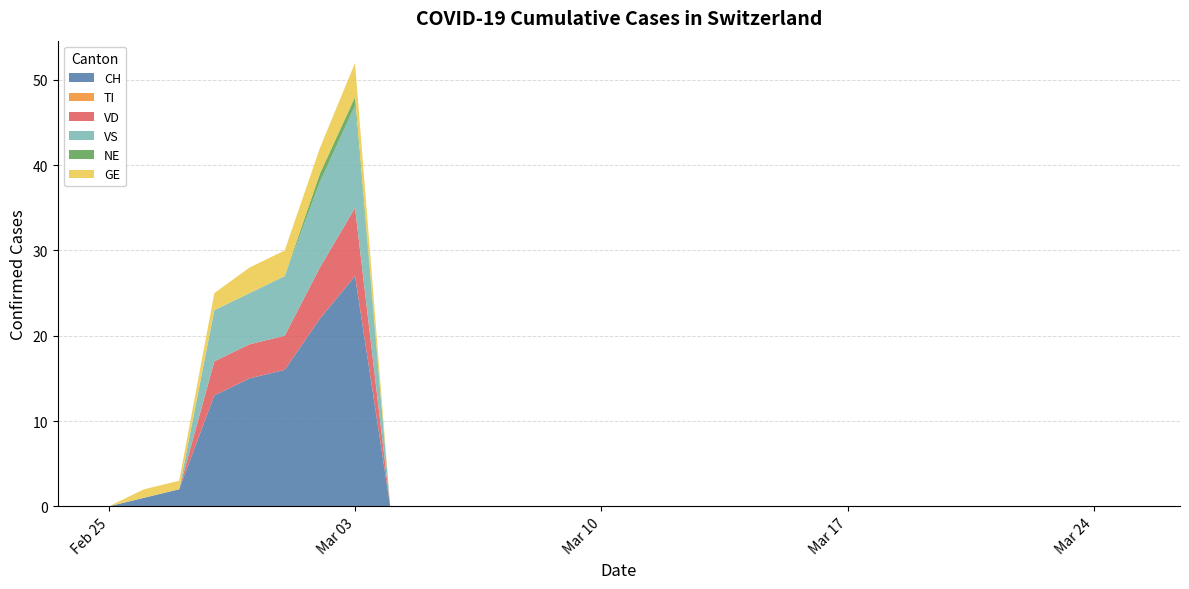

Reading left to right, extract all data points from this chart.

CH: 2020-02-25=0	2020-02-26=1	2020-02-27=2	2020-02-28=13	2020-02-29=15	2020-03-01=16	2020-03-02=22	2020-03-03=27	2020-03-04=0	2020-03-05=0	2020-03-06=0	2020-03-07=0	2020-03-08=0	2020-03-09=0	2020-03-10=0	2020-03-11=0	2020-03-12=0	2020-03-13=0	2020-03-14=0	2020-03-15=0	2020-03-16=0	2020-03-17=0	2020-03-18=0	2020-03-19=0	2020-03-20=0	2020-03-21=0	2020-03-22=0	2020-03-23=0	2020-03-24=0	2020-03-25=0
TI: 2020-02-25=0	2020-02-26=0	2020-02-27=0	2020-02-28=0	2020-02-29=0	2020-03-01=0	2020-03-02=0	2020-03-03=0	2020-03-04=0	2020-03-05=0	2020-03-06=0	2020-03-07=0	2020-03-08=0	2020-03-09=0	2020-03-10=0	2020-03-11=0	2020-03-12=0	2020-03-13=0	2020-03-14=0	2020-03-15=0	2020-03-16=0	2020-03-17=0	2020-03-18=0	2020-03-19=0	2020-03-20=0	2020-03-21=0	2020-03-22=0	2020-03-23=0	2020-03-24=0	2020-03-25=0
VD: 2020-02-25=0	2020-02-26=0	2020-02-27=0	2020-02-28=4	2020-02-29=4	2020-03-01=4	2020-03-02=6	2020-03-03=8	2020-03-04=0	2020-03-05=0	2020-03-06=0	2020-03-07=0	2020-03-08=0	2020-03-09=0	2020-03-10=0	2020-03-11=0	2020-03-12=0	2020-03-13=0	2020-03-14=0	2020-03-15=0	2020-03-16=0	2020-03-17=0	2020-03-18=0	2020-03-19=0	2020-03-20=0	2020-03-21=0	2020-03-22=0	2020-03-23=0	2020-03-24=0	2020-03-25=0
VS: 2020-02-25=0	2020-02-26=0	2020-02-27=0	2020-02-28=6	2020-02-29=6	2020-03-01=7	2020-03-02=10	2020-03-03=12	2020-03-04=0	2020-03-05=0	2020-03-06=0	2020-03-07=0	2020-03-08=0	2020-03-09=0	2020-03-10=0	2020-03-11=0	2020-03-12=0	2020-03-13=0	2020-03-14=0	2020-03-15=0	2020-03-16=0	2020-03-17=0	2020-03-18=0	2020-03-19=0	2020-03-20=0	2020-03-21=0	2020-03-22=0	2020-03-23=0	2020-03-24=0	2020-03-25=0
NE: 2020-02-25=0	2020-02-26=0	2020-02-27=0	2020-02-28=0	2020-02-29=0	2020-03-01=0	2020-03-02=1	2020-03-03=1	2020-03-04=0	2020-03-05=0	2020-03-06=0	2020-03-07=0	2020-03-08=0	2020-03-09=0	2020-03-10=0	2020-03-11=0	2020-03-12=0	2020-03-13=0	2020-03-14=0	2020-03-15=0	2020-03-16=0	2020-03-17=0	2020-03-18=0	2020-03-19=0	2020-03-20=0	2020-03-21=0	2020-03-22=0	2020-03-23=0	2020-03-24=0	2020-03-25=0
GE: 2020-02-25=0	2020-02-26=1	2020-02-27=1	2020-02-28=2	2020-02-29=3	2020-03-01=3	2020-03-02=3	2020-03-03=4	2020-03-04=0	2020-03-05=0	2020-03-06=0	2020-03-07=0	2020-03-08=0	2020-03-09=0	2020-03-10=0	2020-03-11=0	2020-03-12=0	2020-03-13=0	2020-03-14=0	2020-03-15=0	2020-03-16=0	2020-03-17=0	2020-03-18=0	2020-03-19=0	2020-03-20=0	2020-03-21=0	2020-03-22=0	2020-03-23=0	2020-03-24=0	2020-03-25=0